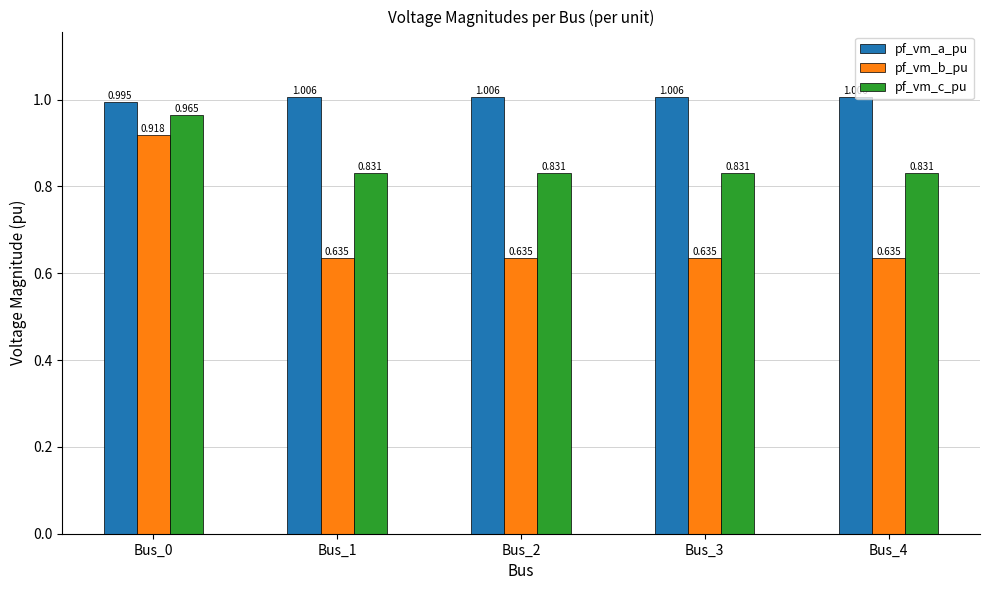

List the series in order of their overall mean, highest first.

pf_vm_a_pu, pf_vm_c_pu, pf_vm_b_pu